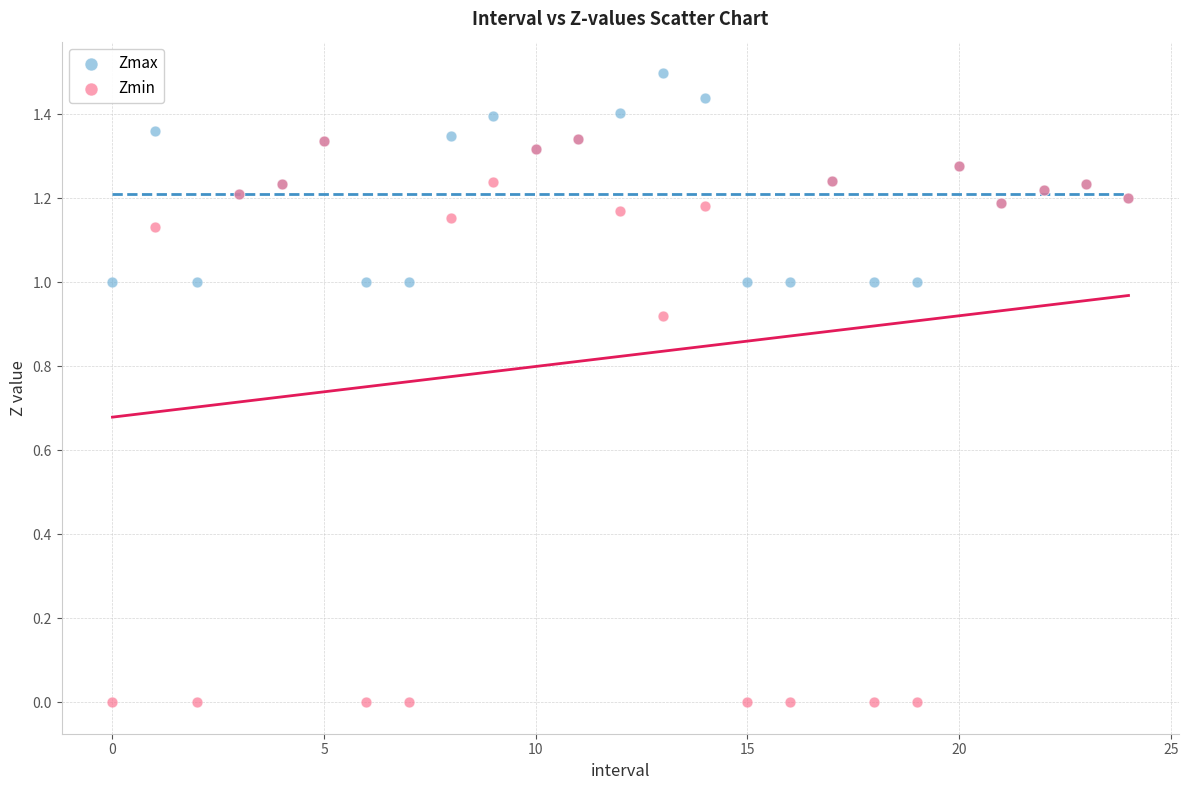

What are all the series names shown in the legend?

Zmax, Zmin